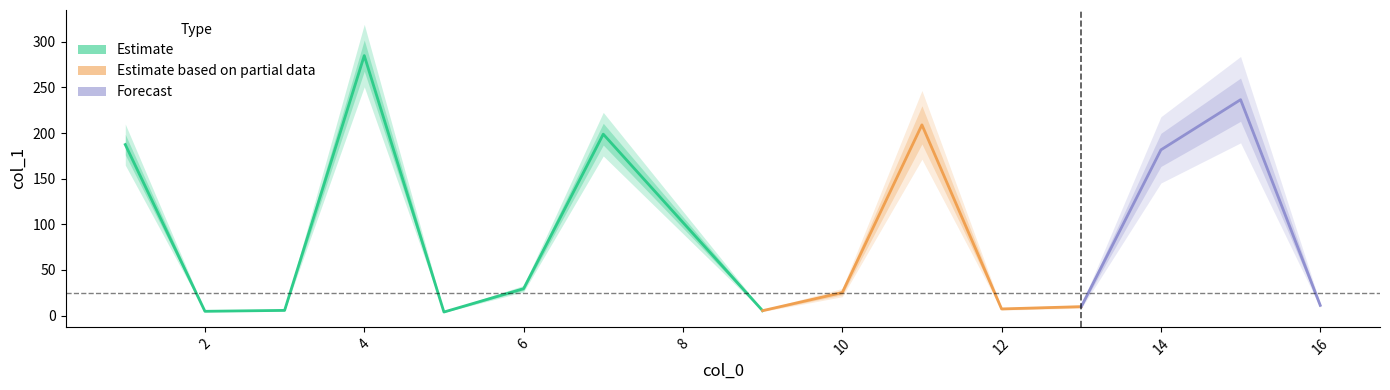

What is the value of the 2nd point from the left?

4.7